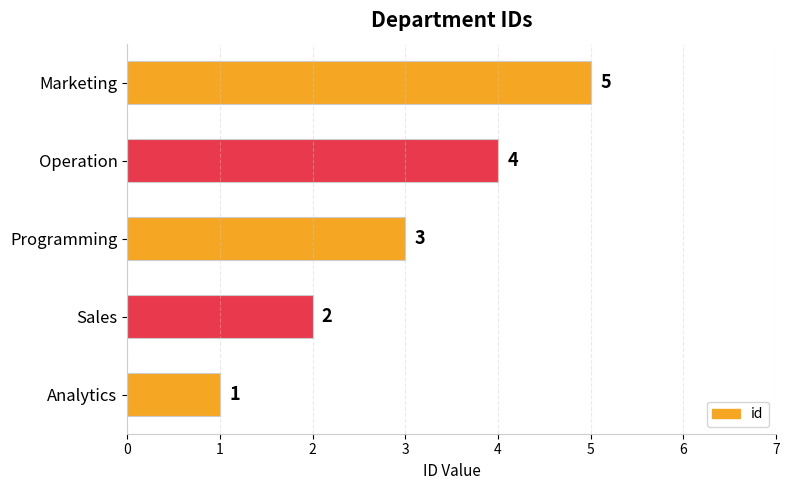

Does the chart contain any negative values?

No